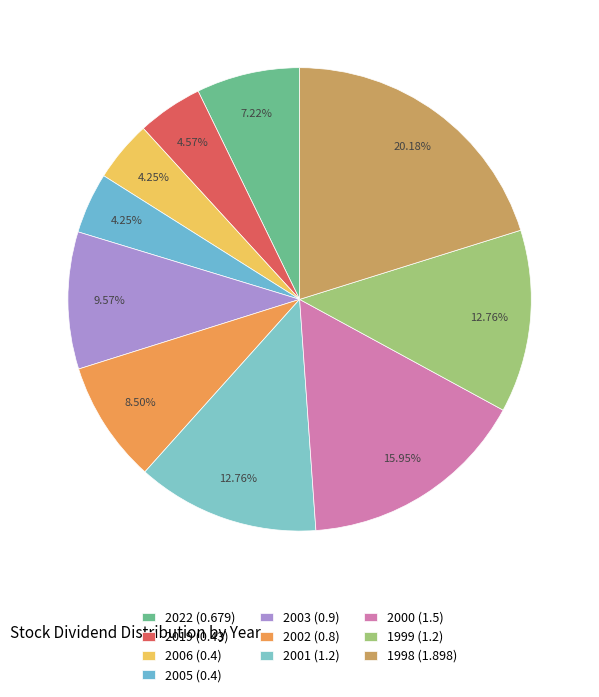

How many segments does this pie chart have?

10